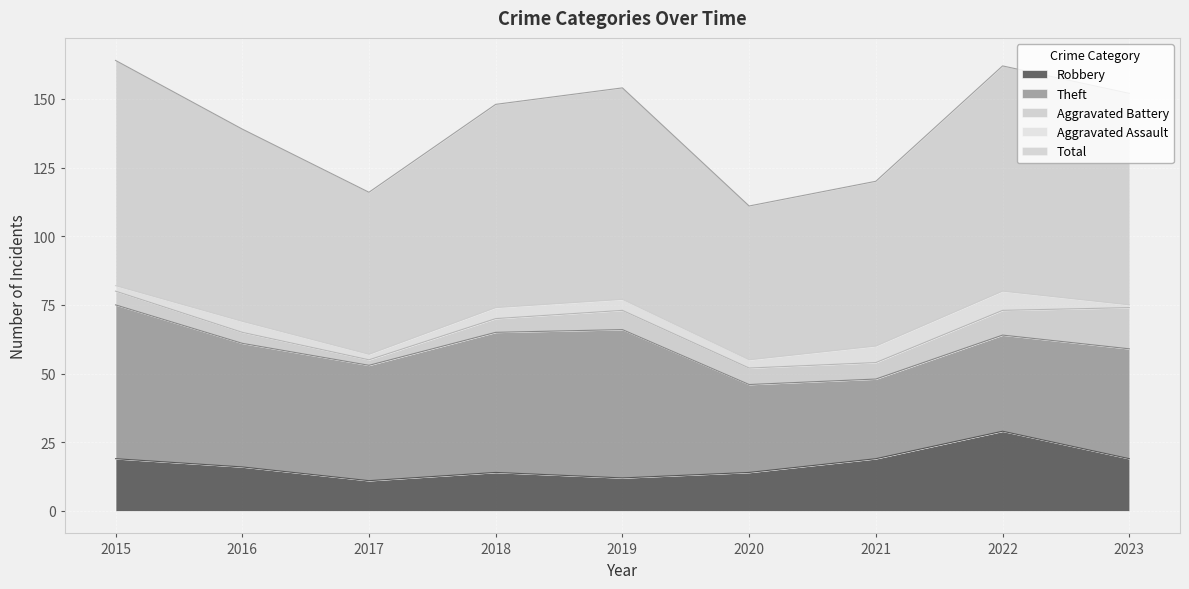

What is the value of the Theft point at the 4th from the left?

51